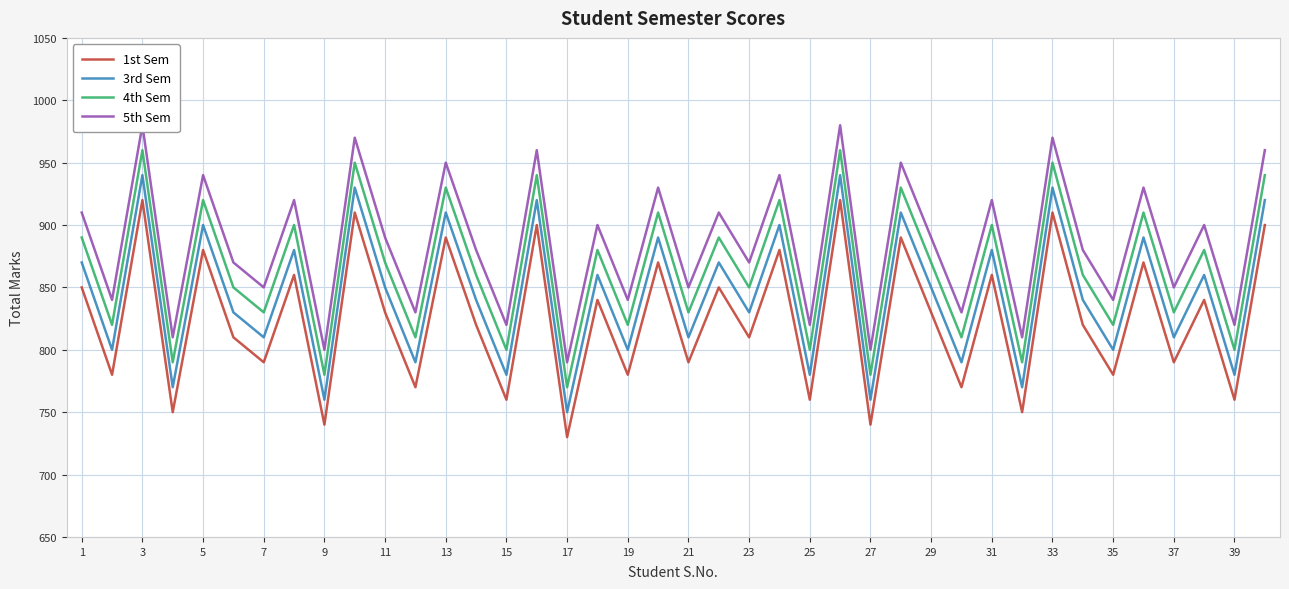

In 1st Sem, how many points are lower than both neighbors (excluding endpoints)?

17